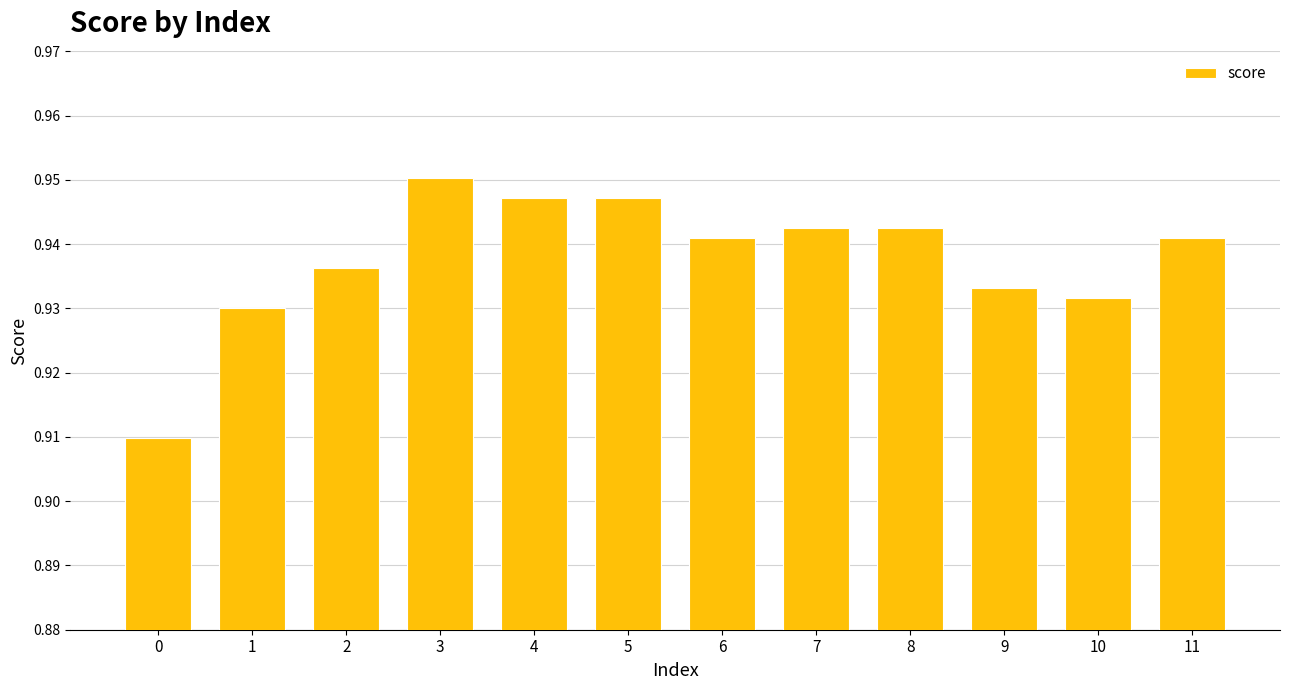

What is the sum of the values at 8 and 5?

1.9